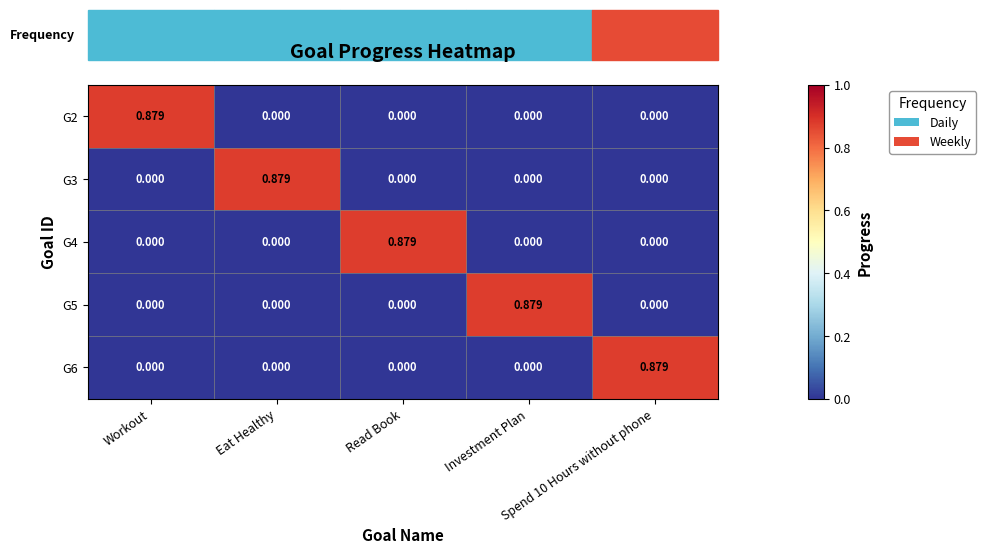

Reading left to right, extract all data points from this chart.

G2: Workout=0.9	Eat Healthy=0.0	Read Book=0.0	Investment Plan=0.0	Spend 10 Hours without phone=0.0
G3: Workout=0.0	Eat Healthy=0.9	Read Book=0.0	Investment Plan=0.0	Spend 10 Hours without phone=0.0
G4: Workout=0.0	Eat Healthy=0.0	Read Book=0.9	Investment Plan=0.0	Spend 10 Hours without phone=0.0
G5: Workout=0.0	Eat Healthy=0.0	Read Book=0.0	Investment Plan=0.9	Spend 10 Hours without phone=0.0
G6: Workout=0.0	Eat Healthy=0.0	Read Book=0.0	Investment Plan=0.0	Spend 10 Hours without phone=0.9